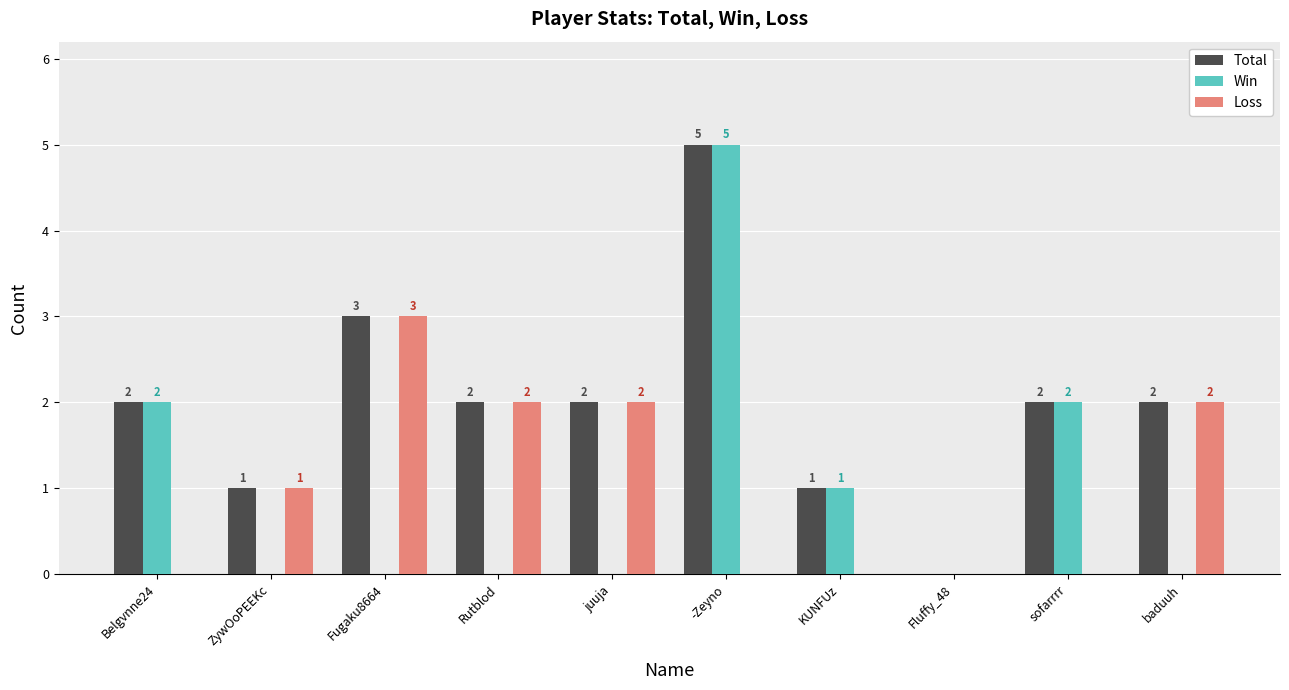

What are all the series names shown in the legend?

Total, Win, Loss